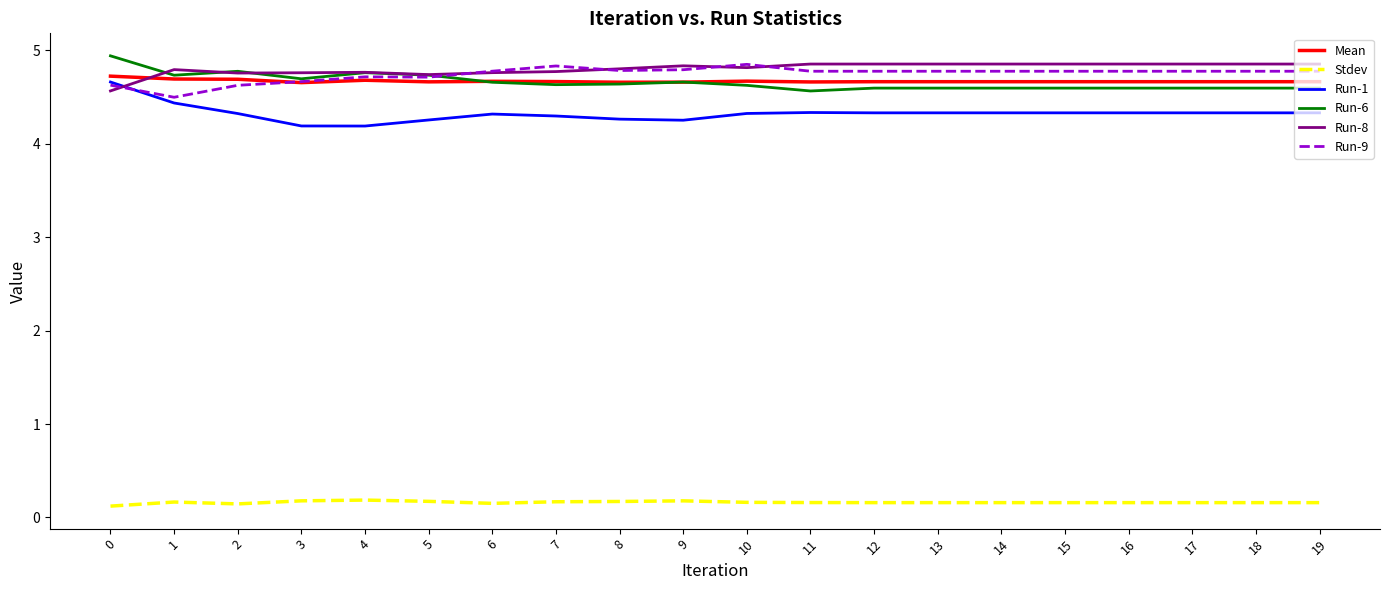

What is the greatest value displayed?

4.9